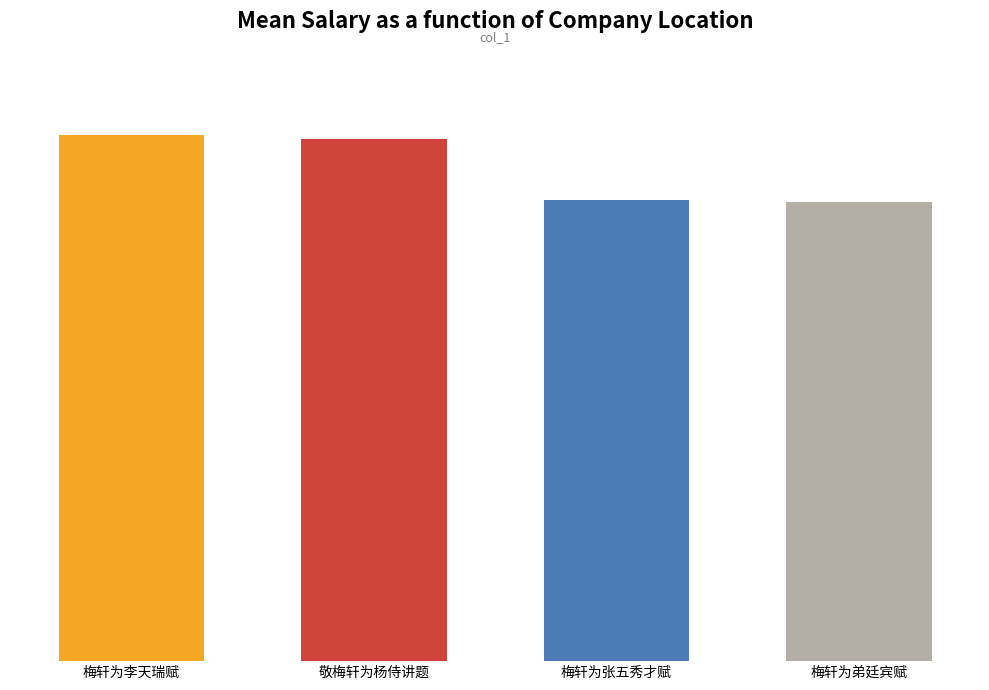

How many series are shown in this chart?

1